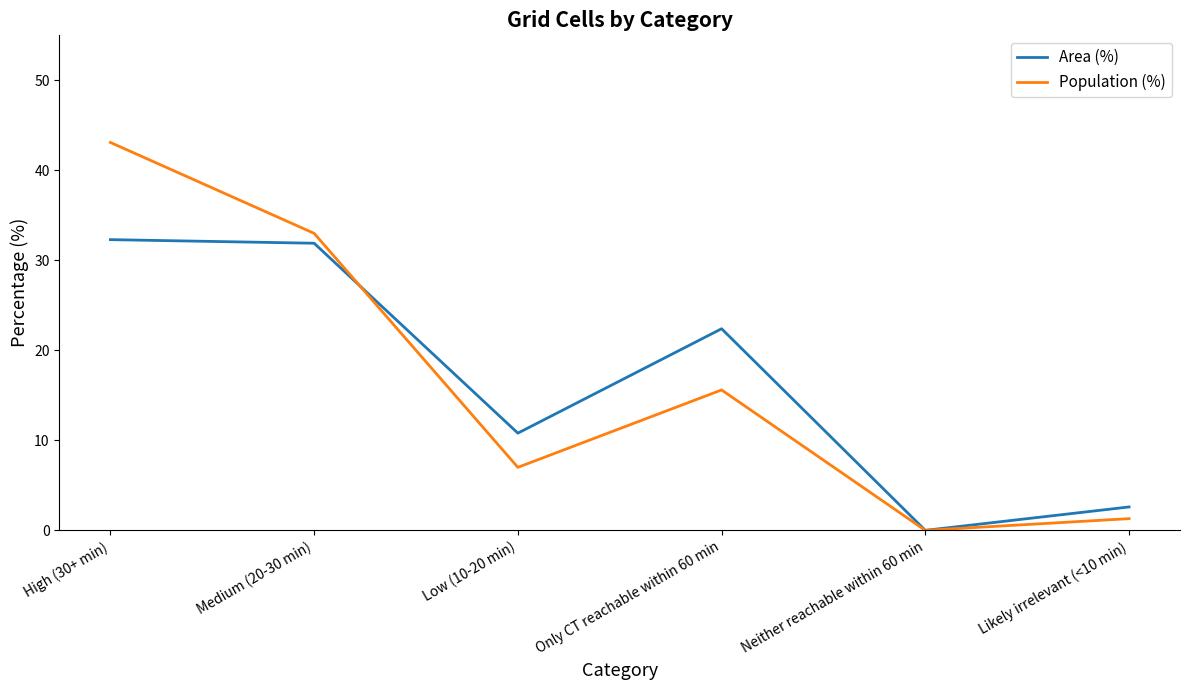

Is the value of Population (%) at High (30+ min) greater than the value of Area (%) at High (30+ min)?

Yes